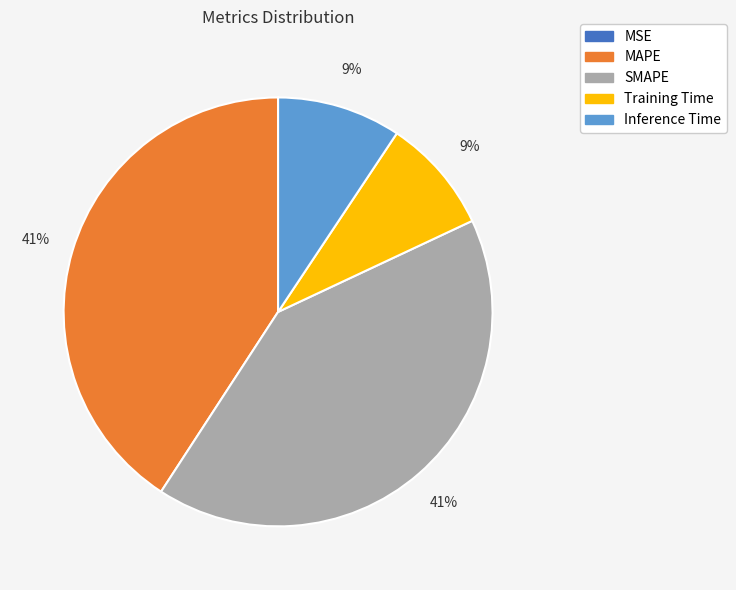

To the nearest percent, what portion does Inference Time represent?

9%